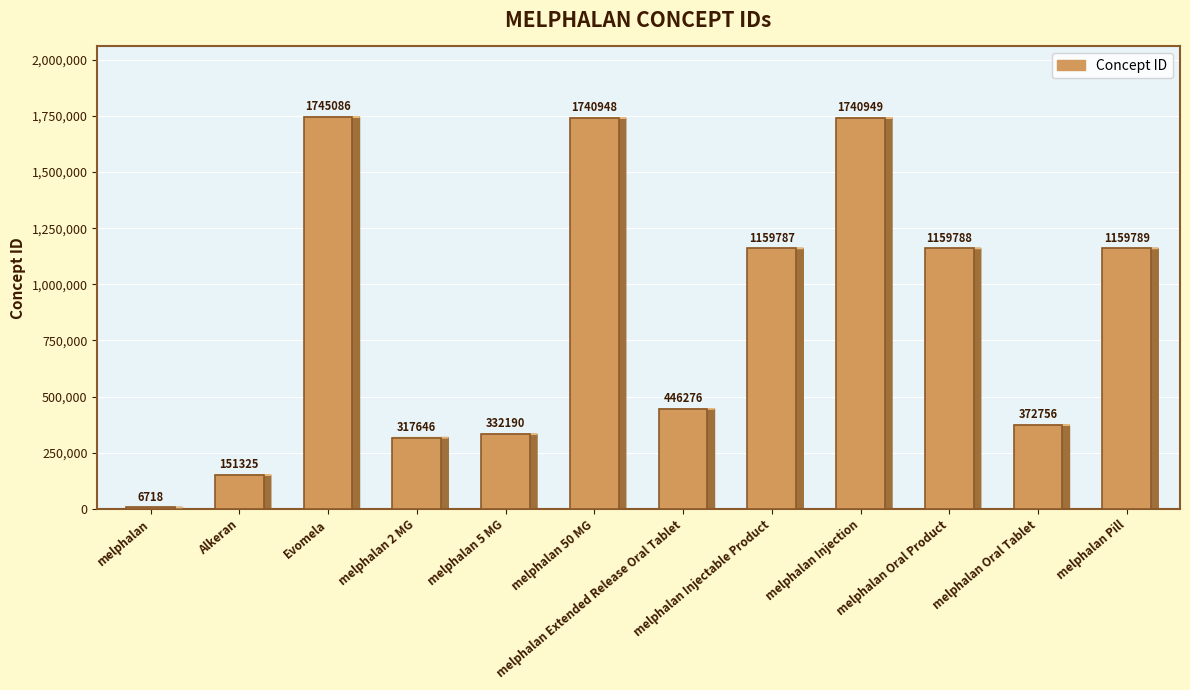

The chart shows a value of 372756 at melphalan Oral Tablet. True or false?

True